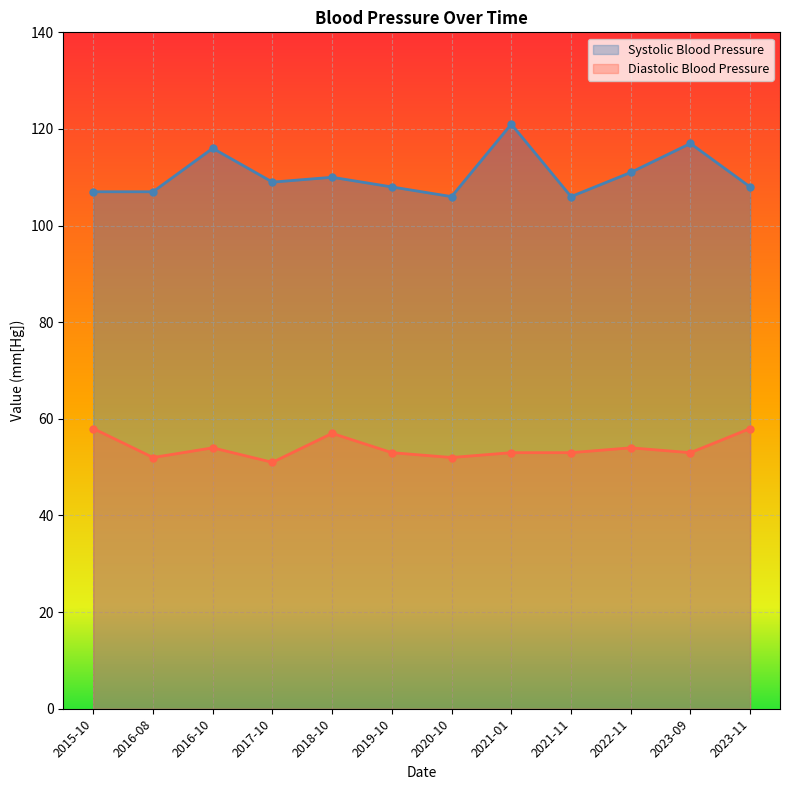

True or false: Systolic Blood Pressure has more than 2 points higher than both neighbors.

True